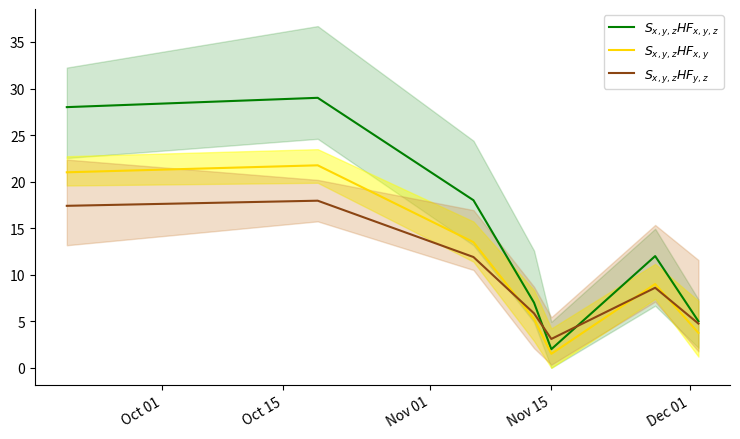

List the series in order of their overall mean, lowest first.

$S_{x,y,z}HF_{y,z}$, $S_{x,y,z}HF_{x,y}$, $S_{x,y,z}HF_{x,y,z}$